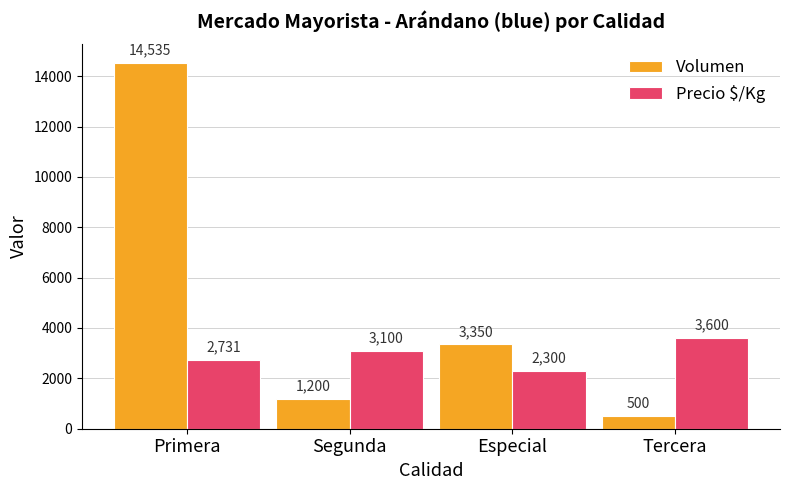

What is the value of the Volumen bar at the 3rd from the left?

3350